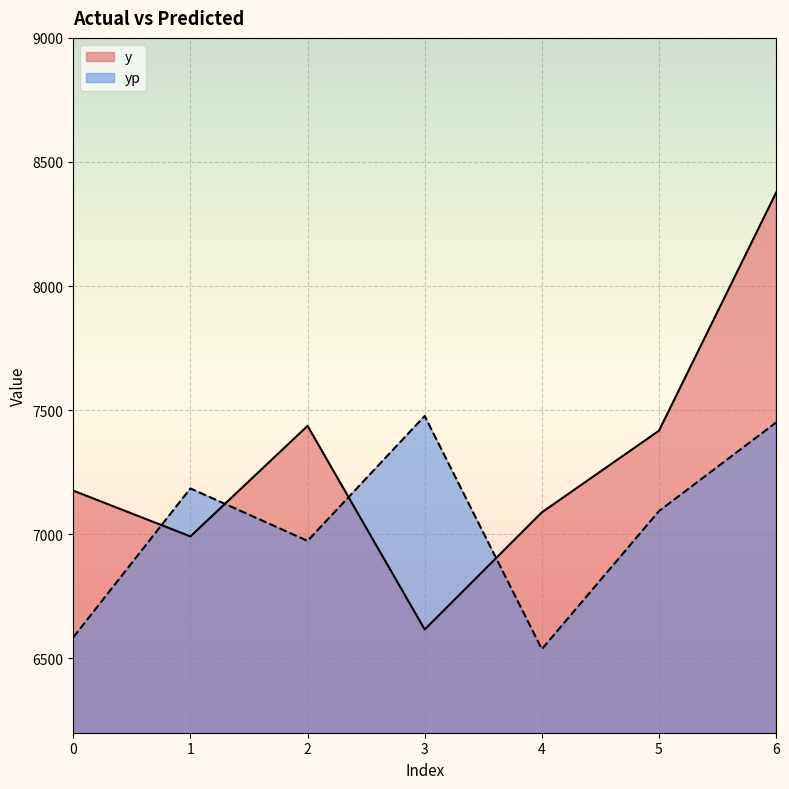

What is the value of the yp point at the 1st from the left?

6584.3